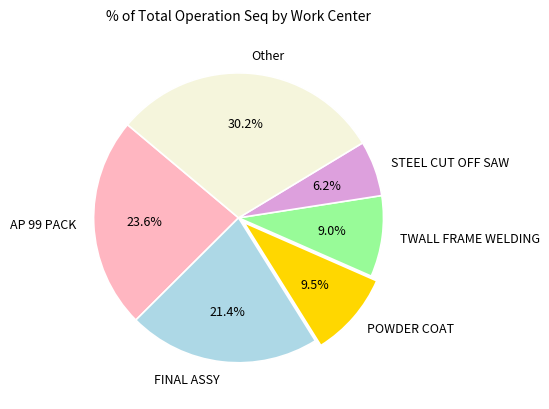

Approximately how many times larger is the value at AP 99 PACK compared to FINAL ASSY?

1.1